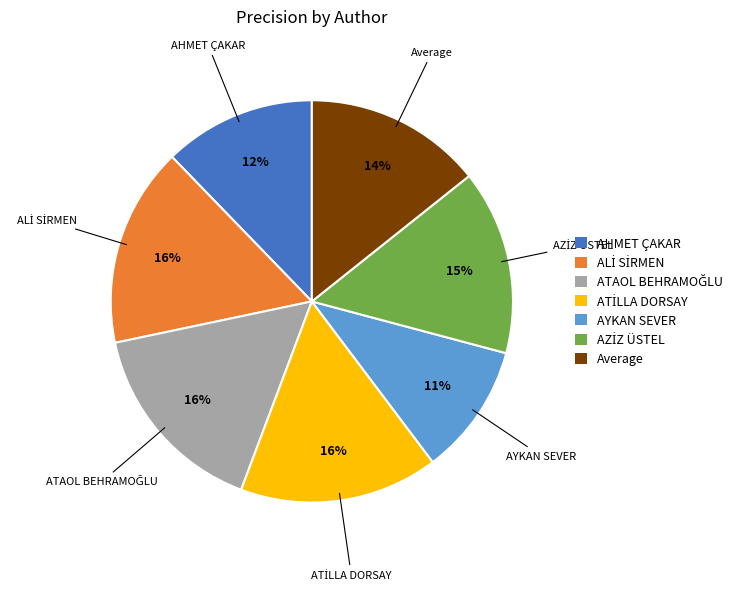

To the nearest percent, what is the difference between the largest and smallest slice percentages?

5%